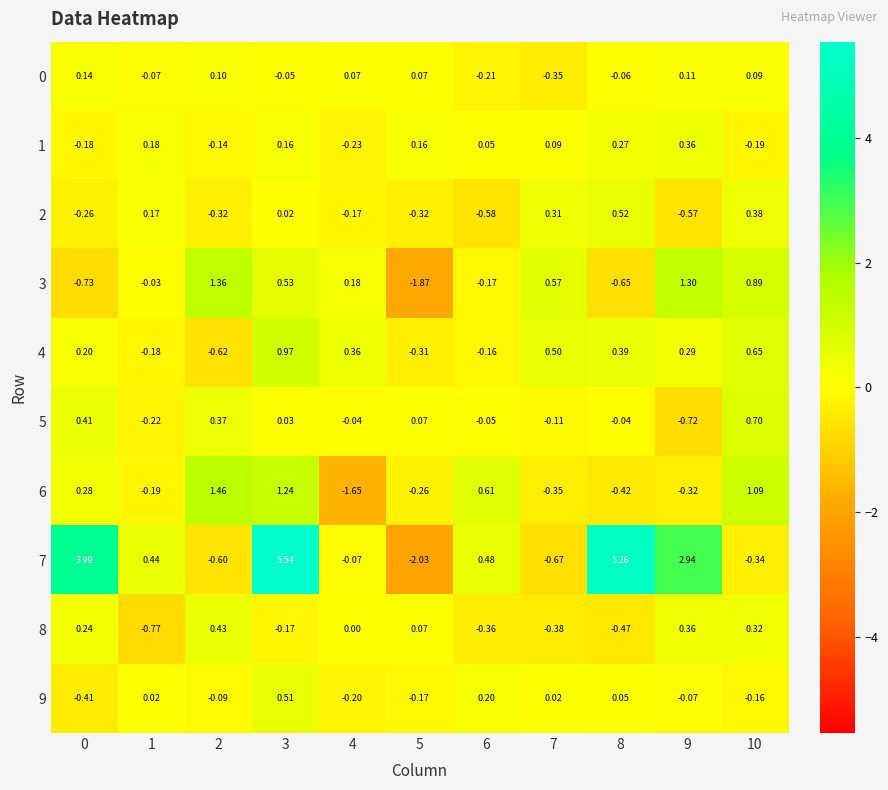

Is the value of 7 at 6 greater than the value of 4 at 2?

Yes